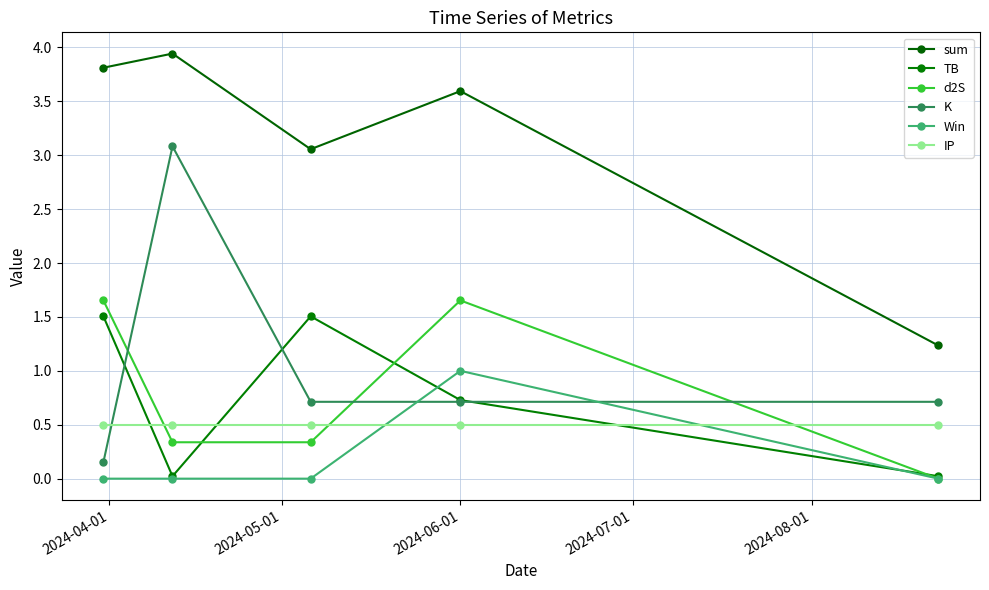

Reading left to right, transcribe all the data shown in this chart.

sum: 3.8	3.9	3.1	3.6	1.2
TB: 1.5	0.0	1.5	0.7	0.0
d2S: 1.7	0.3	0.3	1.7	0.0
K: 0.2	3.1	0.7	0.7	0.7
Win: 0.0	0.0	0.0	1.0	0.0
IP: 0.5	0.5	0.5	0.5	0.5